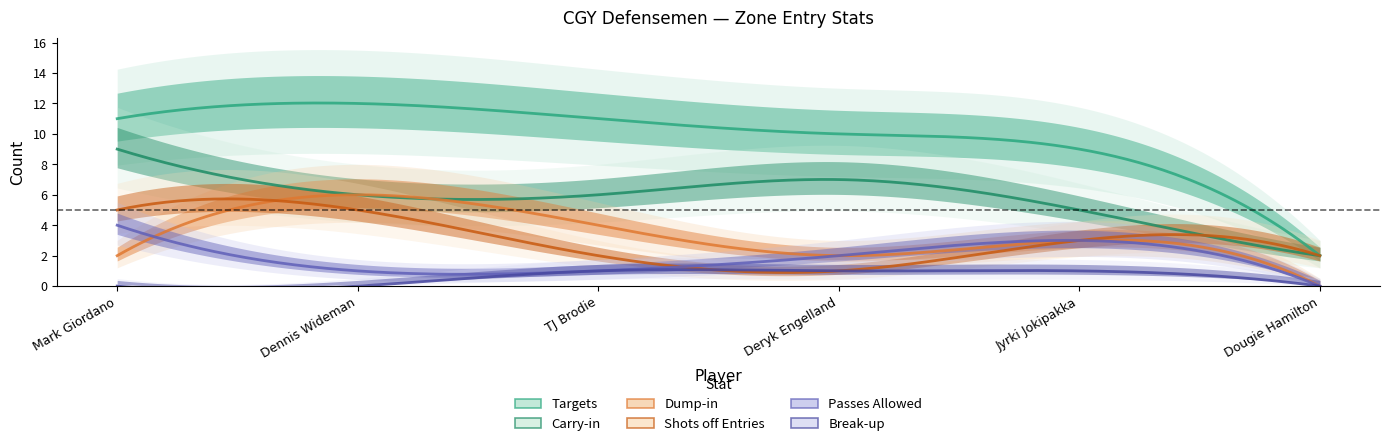

Does the chart display data point markers on the line(s)?

No